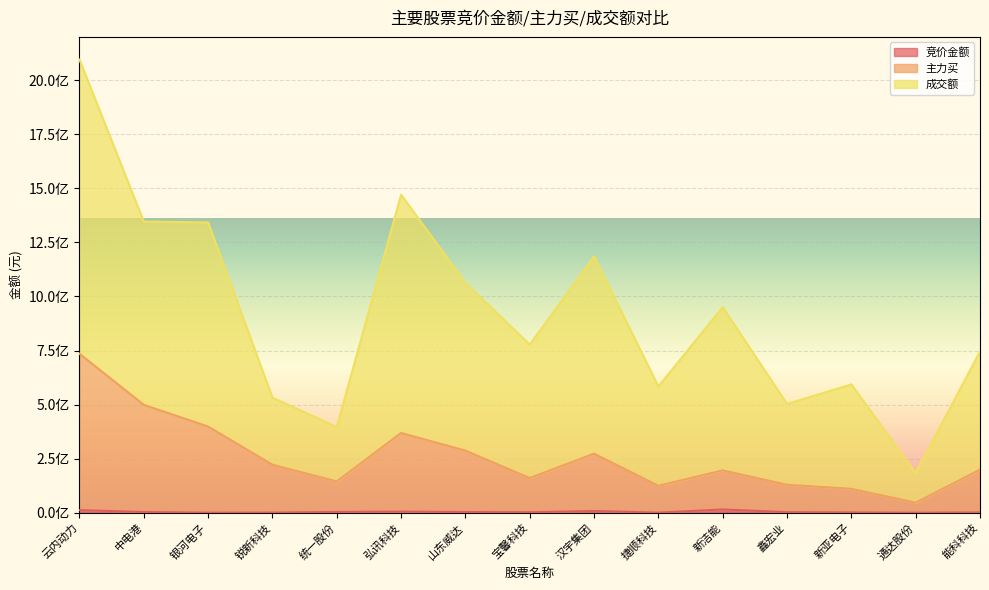

Between 汉宇集团 and 中电港, which is larger?

汉宇集团